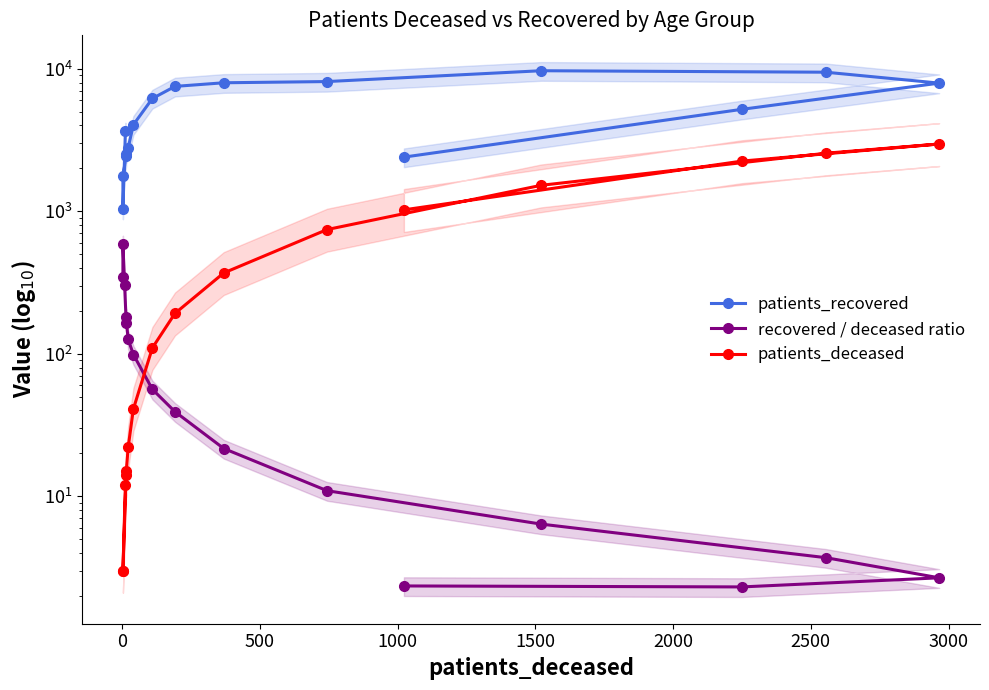

Which series ends up on top after the final intersection of patients_deceased and recovered / deceased ratio?

patients_deceased